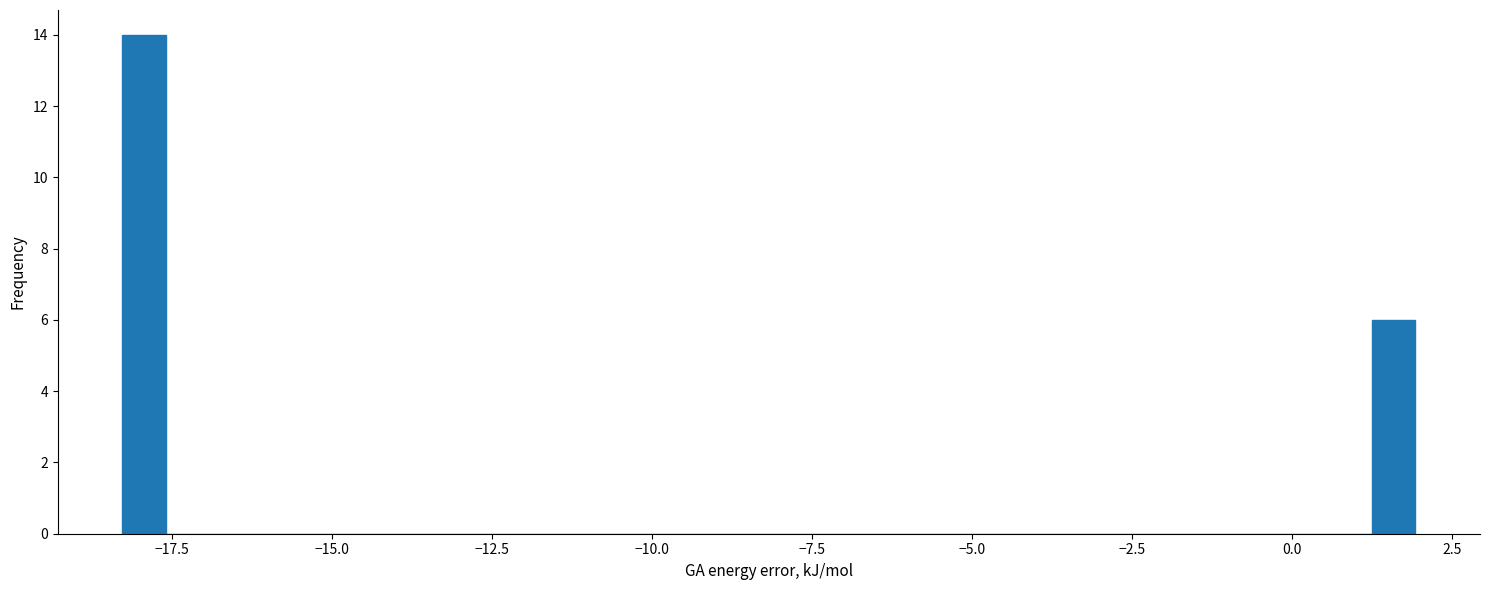

Around what value on the x-axis is the tallest bar? Give the approximate position of its centre, as read against the axis.

-18.0